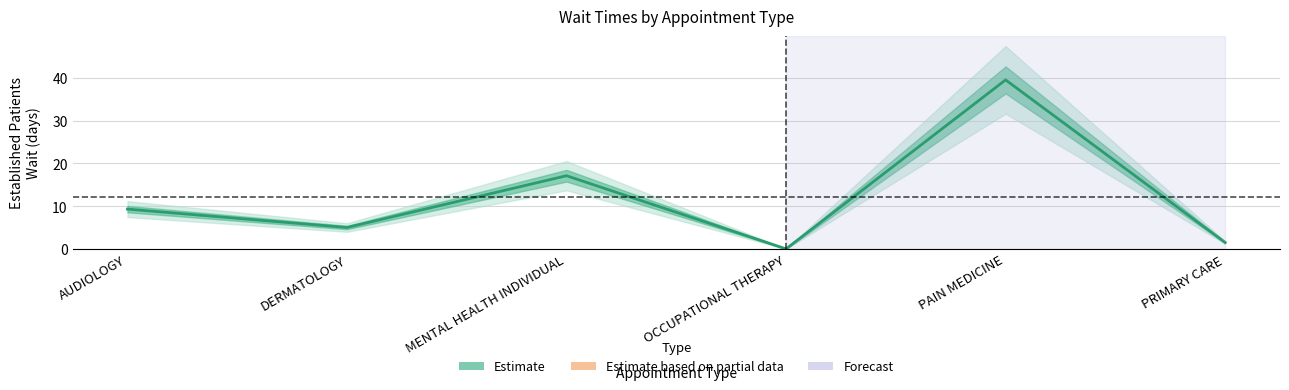

What is the sum of the values at MENTAL HEALTH INDIVIDUAL and OCCUPATIONAL THERAPY?

17.1